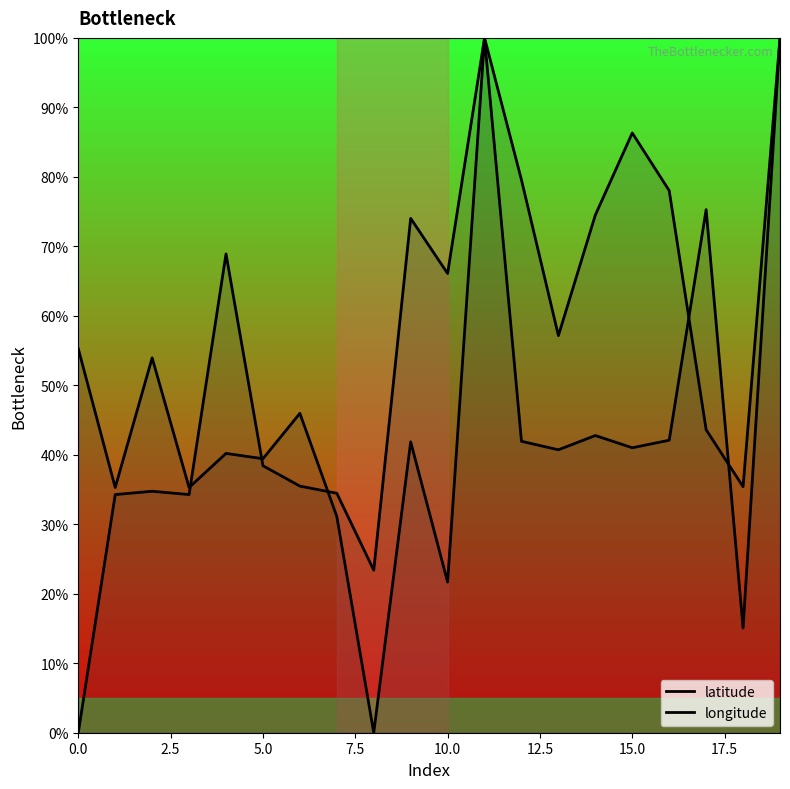

How many lines are shown in the chart?

2